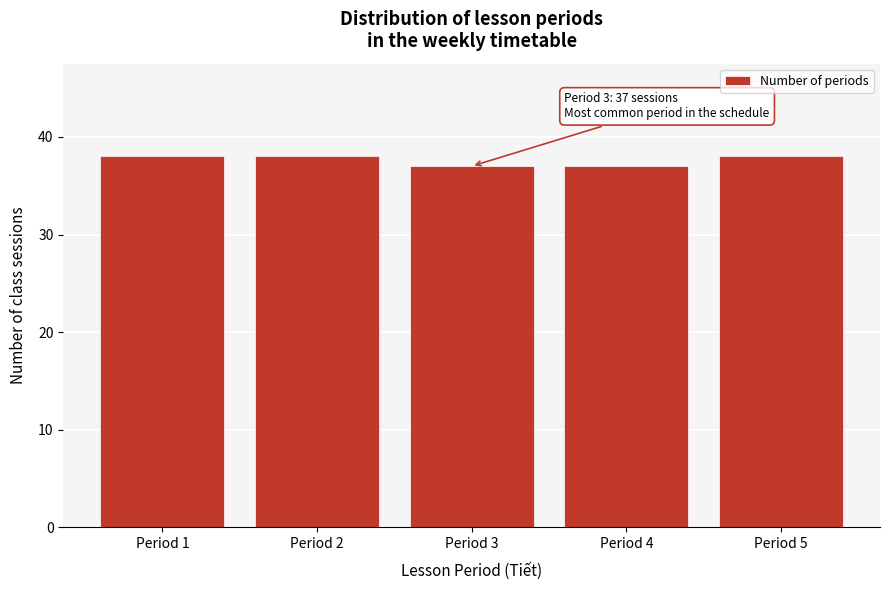

Reading left to right, list all the values displayed in this chart.

Period 1=38	Period 2=38	Period 3=37	Period 4=37	Period 5=38